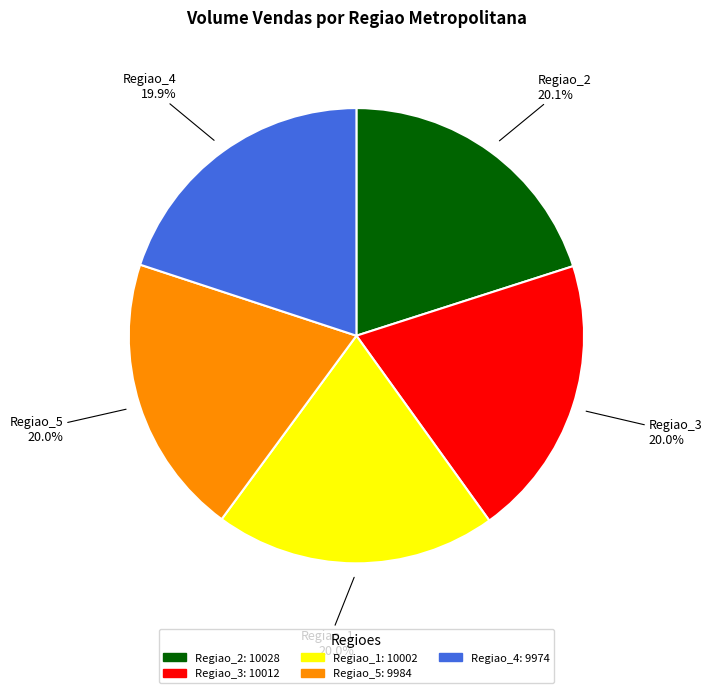

What percentage do Regiao_3 and Regiao_5 together represent?

40.0%